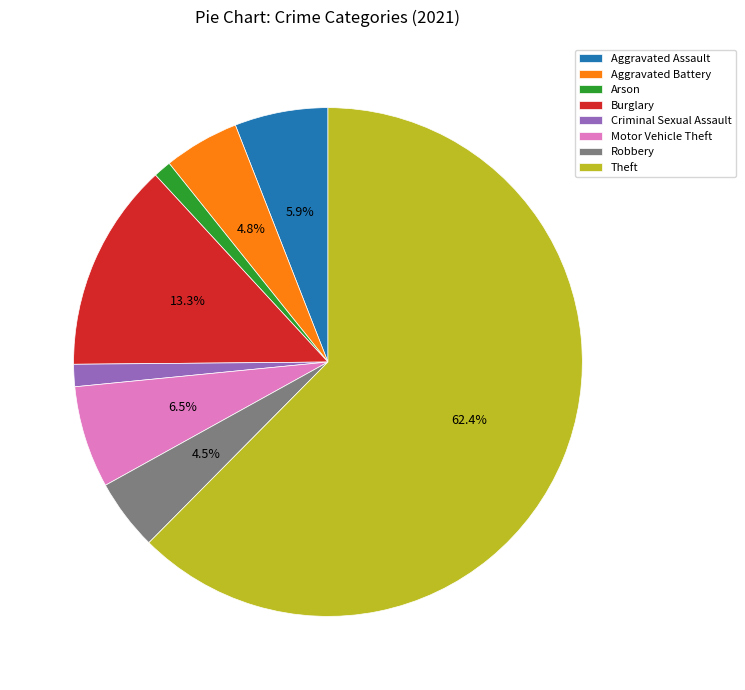

What portion of the pie excludes Aggravated Assault?

94.1%